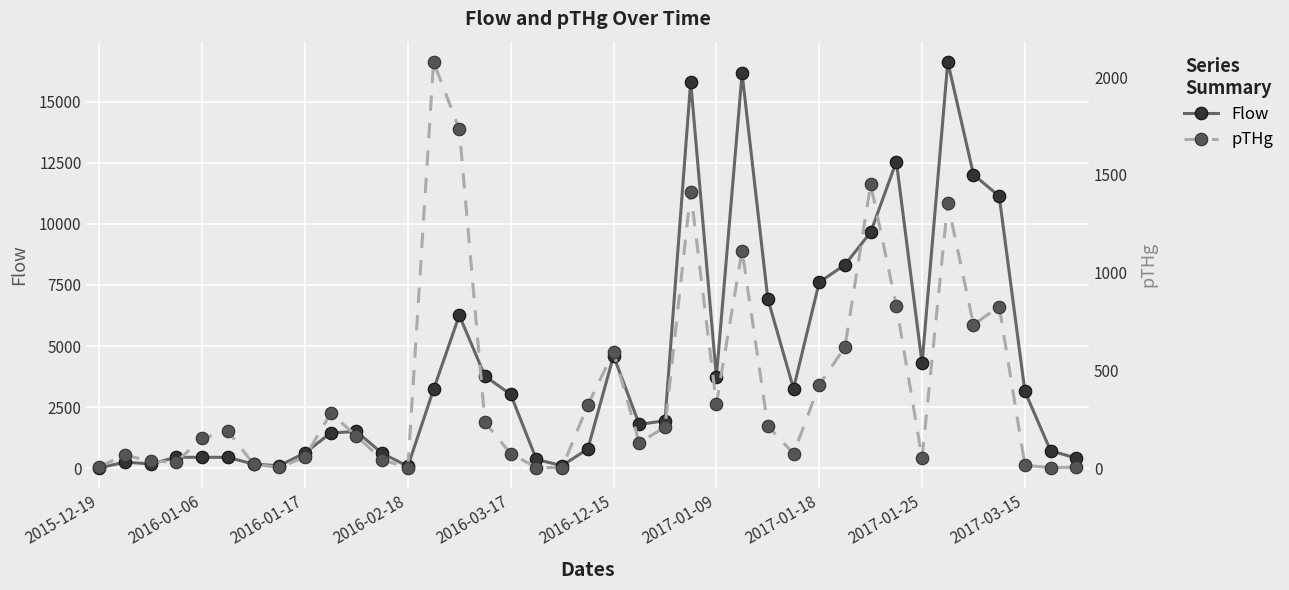

What position from the left is 35?

36